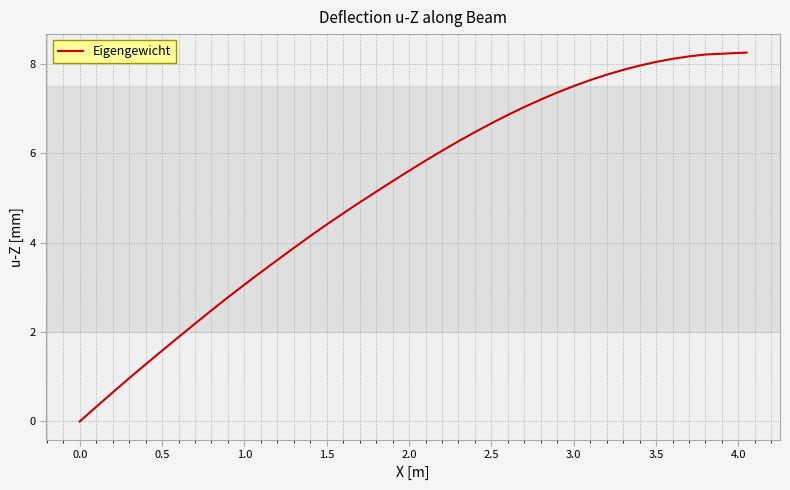

What is the maximum value shown in the chart?

8.3